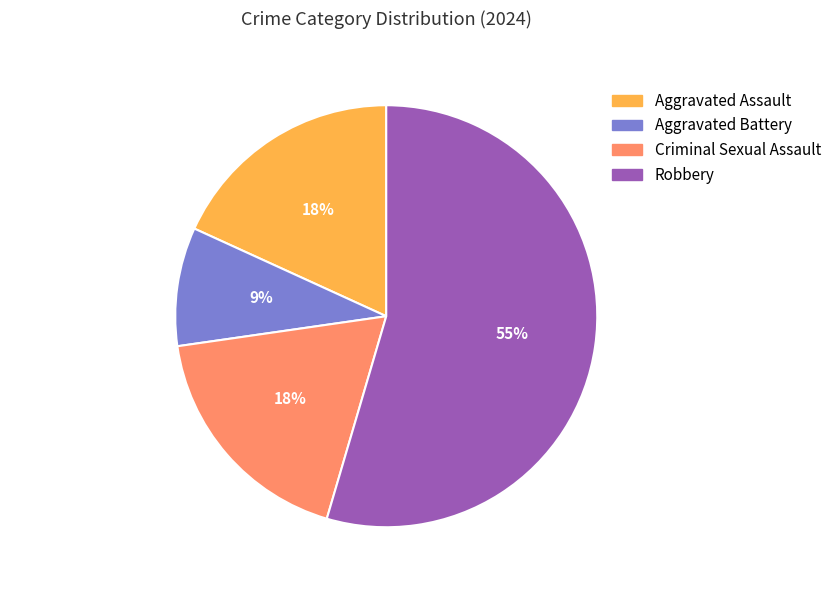

The Aggravated Battery slice represents 9% of the pie. True or false?

True